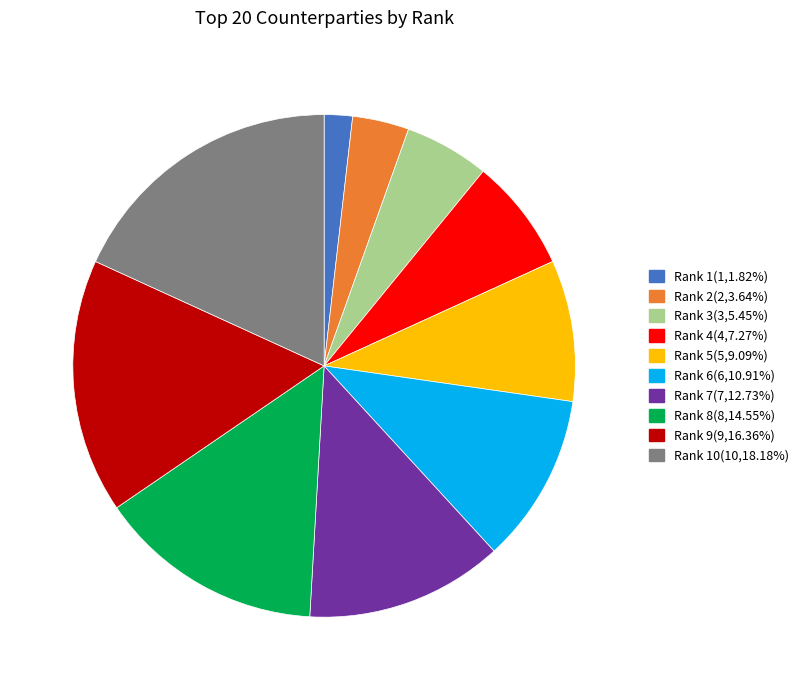

Does any single category account for the majority?

No